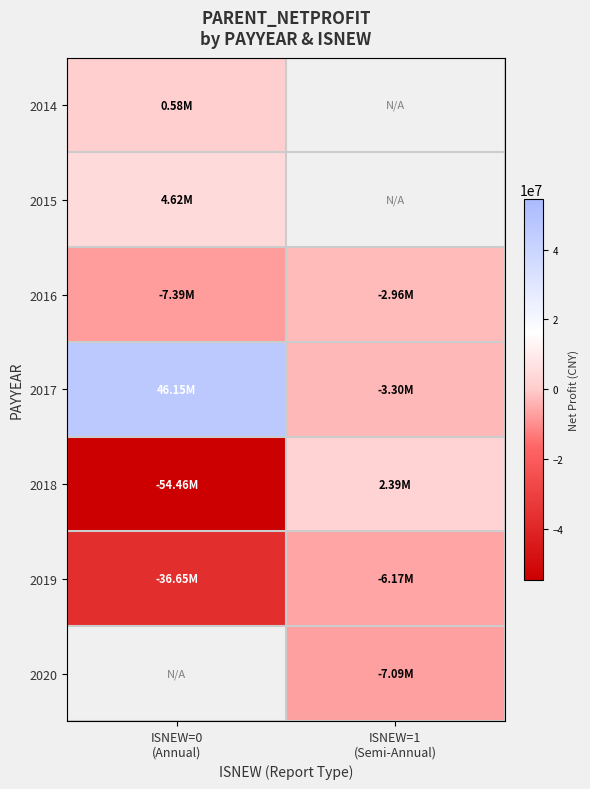

What is the average value of the 2018 series?

-26035738.8